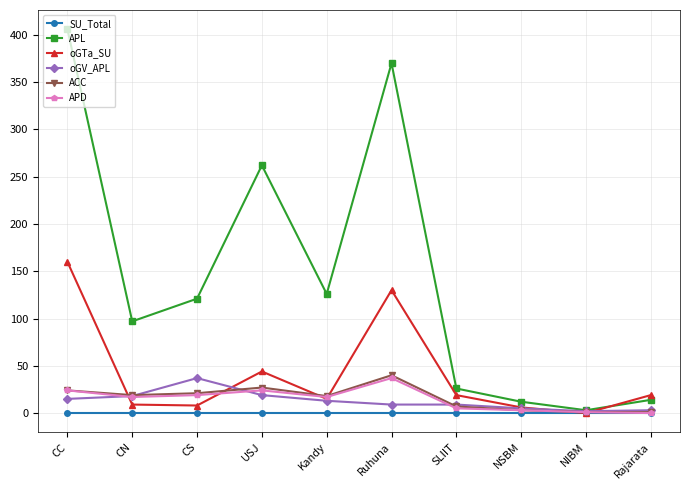

What is the greatest value displayed?

406